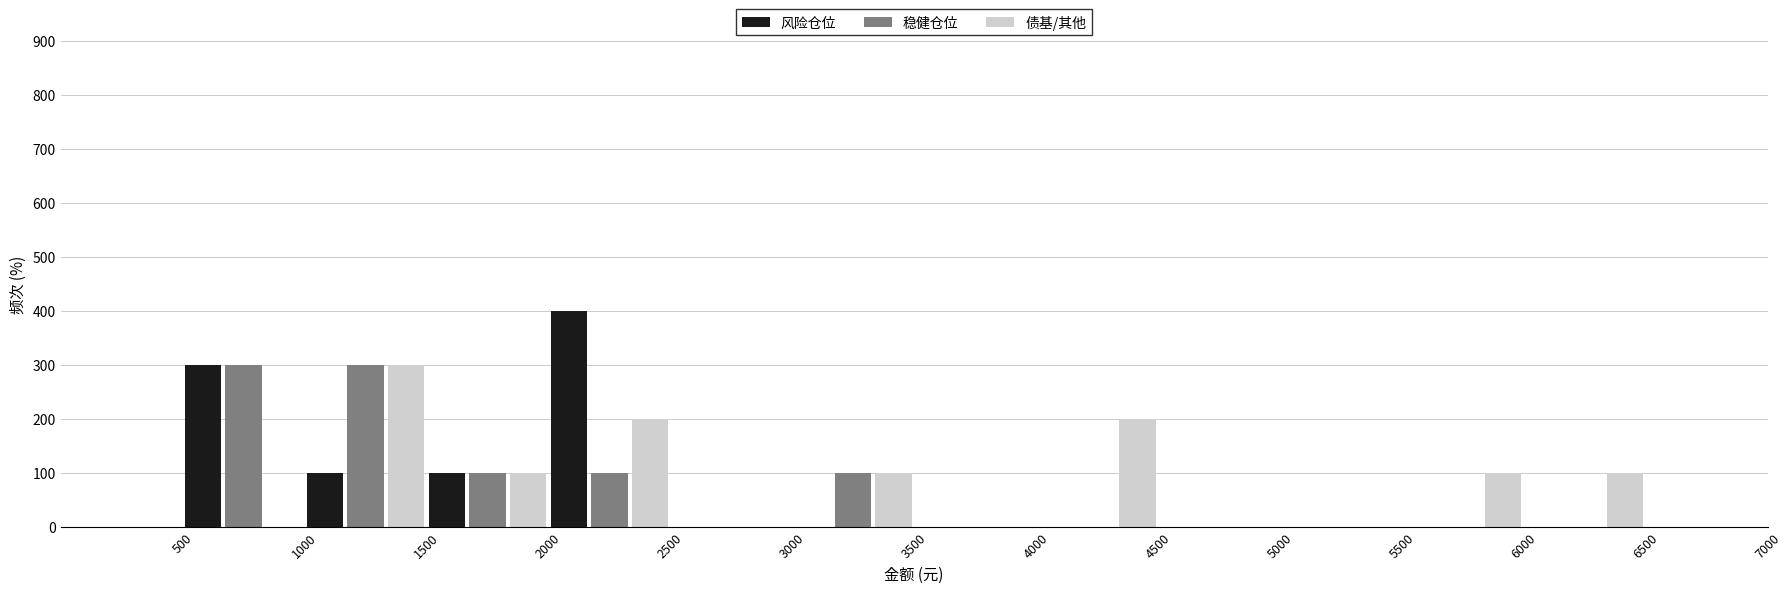

What is the height of the 债基/其他 bar covering 6000 to 6500 on the x-axis? The values are not printed on the chart, so give them approximately, as read against the axis.

100